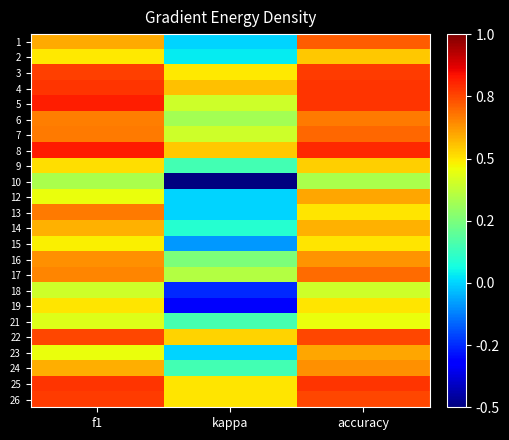

What is the spread (max minus min) of values at accuracy?

0.5